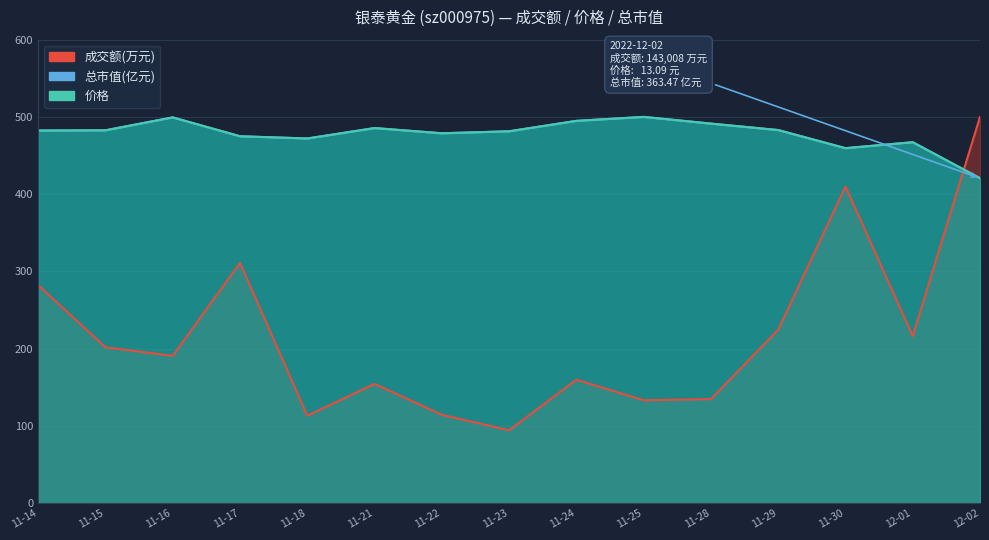

What is the value of the 成交额(万元) point at the 9th from the left?

159.7